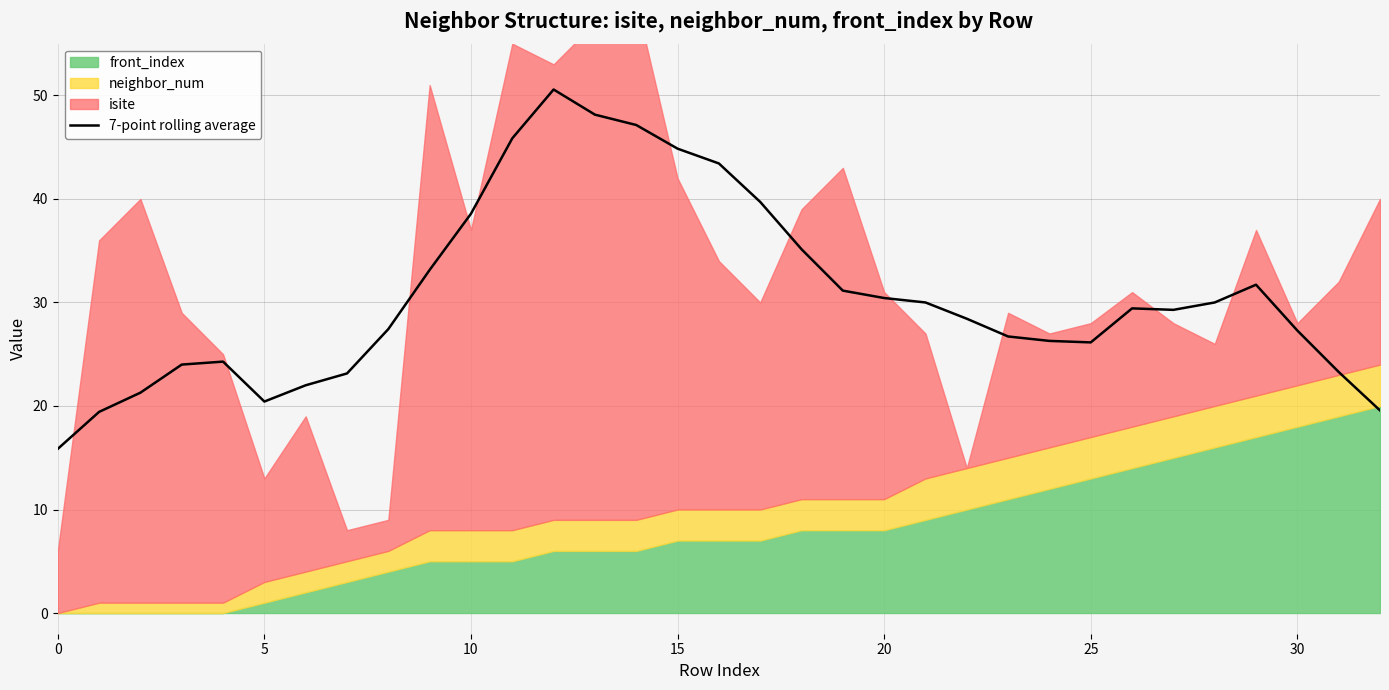

True or false: 7-point rolling average has a value of 34.7 at 25.

False